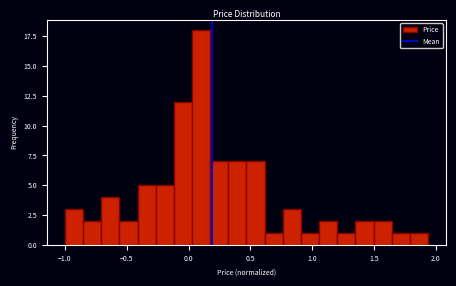

Read against the x-axis, roughly where is the centre of the tallest bar?

0.10